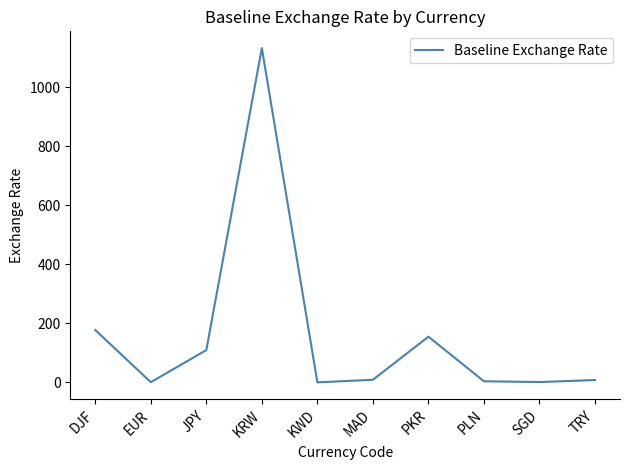

Count the number of data series in this chart.

1